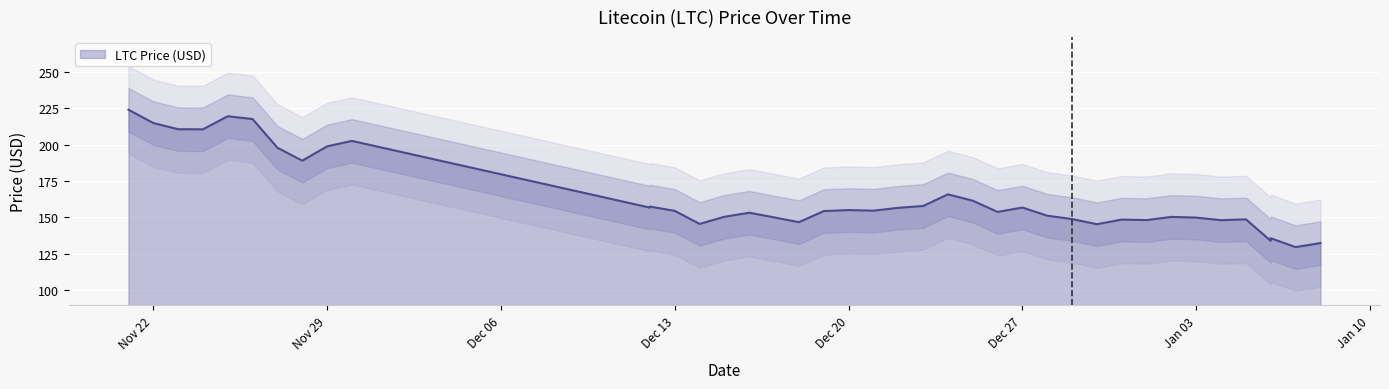

What is the change in value from 11/24/2021 to 12/13/2021?

-56.2